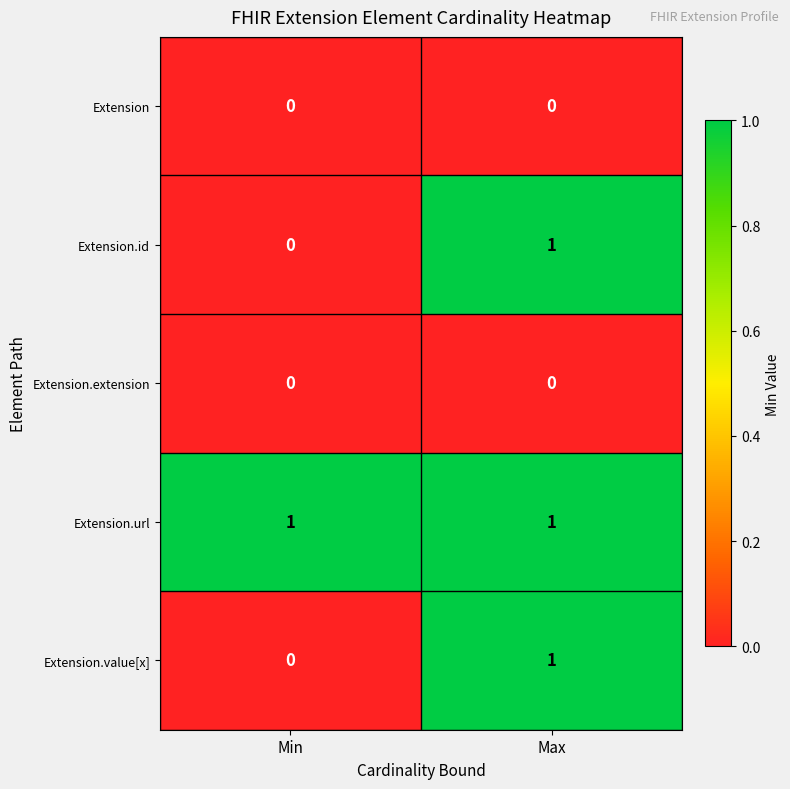

At which category is the sum across all series the highest?

Max